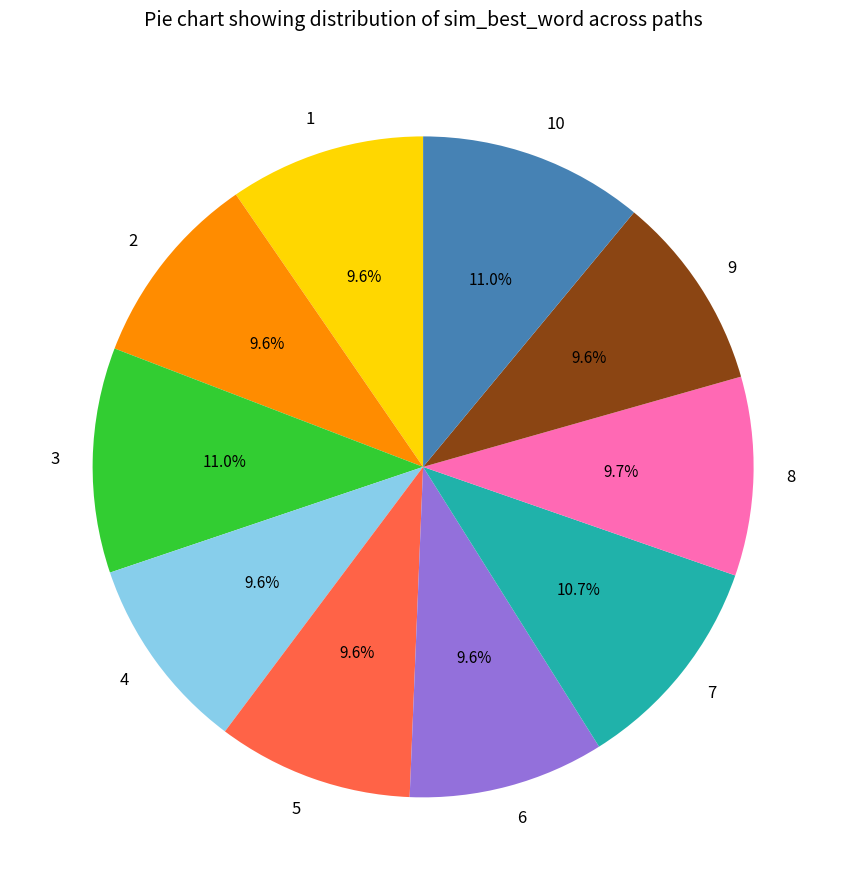

Is it true that 1 is 1% of the pie?

False